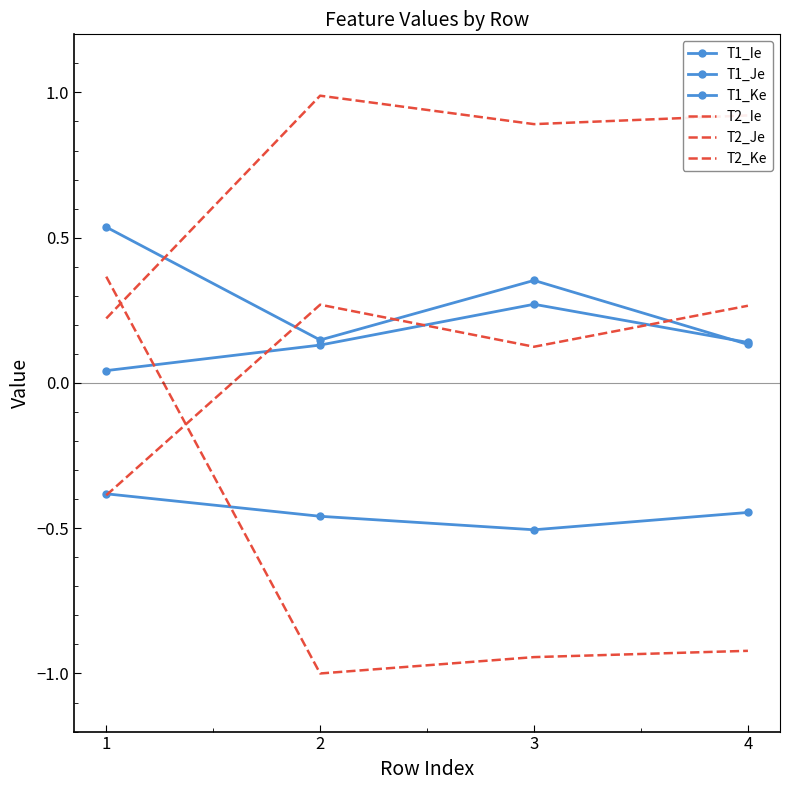

What is the difference between the second highest and minimum values in the T1_Ke series?

0.1